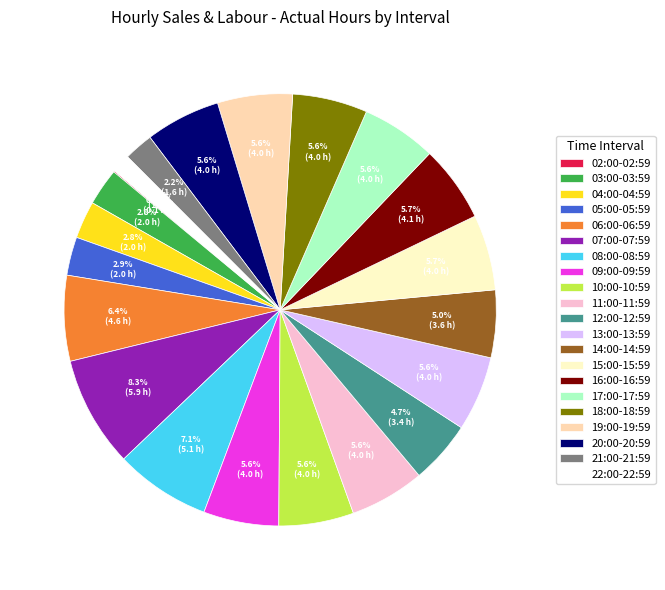

To the nearest percent, what is the average slice percentage?

5%